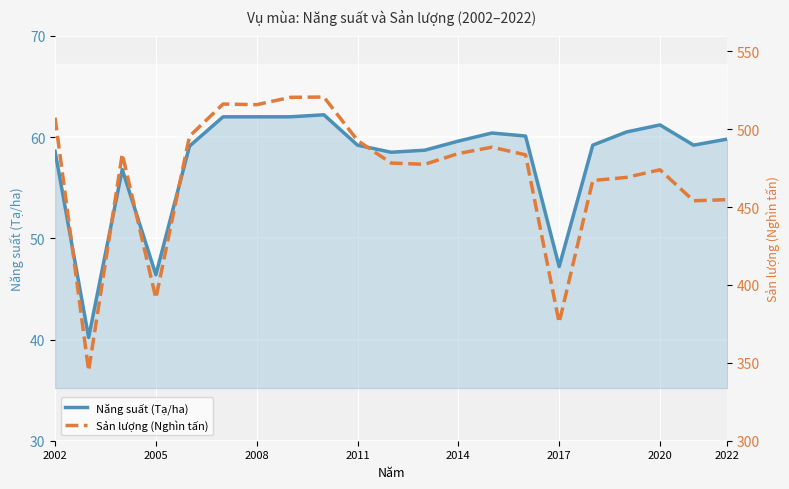

The Năng suất (Tạ/ha) series shows 59.8 at 2022. True or false?

True